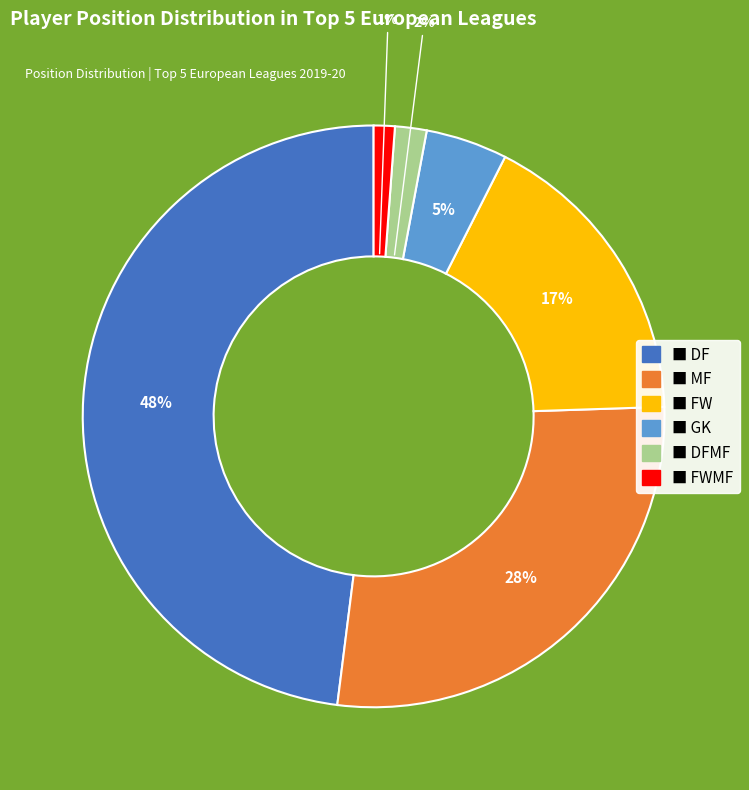

Count the number of slices in the pie.

6